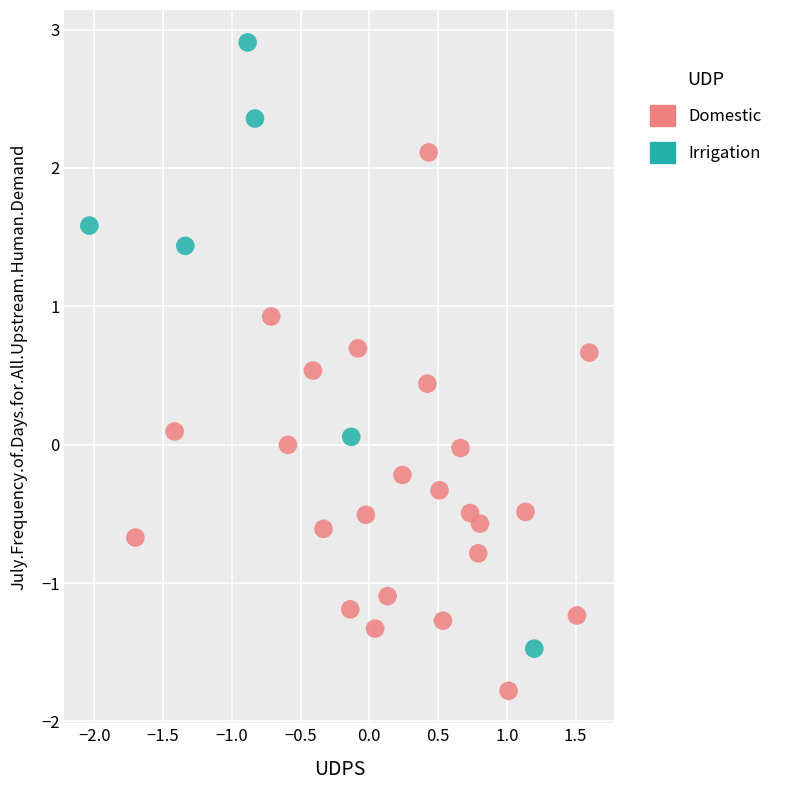

Which series has the largest Y range (max minus min)?

Irrigation